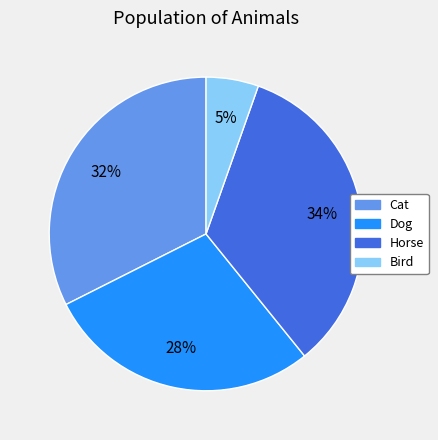

What percentage is the Bird slice, to the nearest percent?

5%